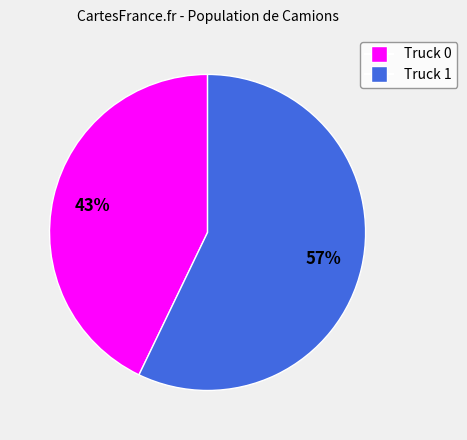

What percentage is the Truck 0 slice, to the nearest percent?

43%